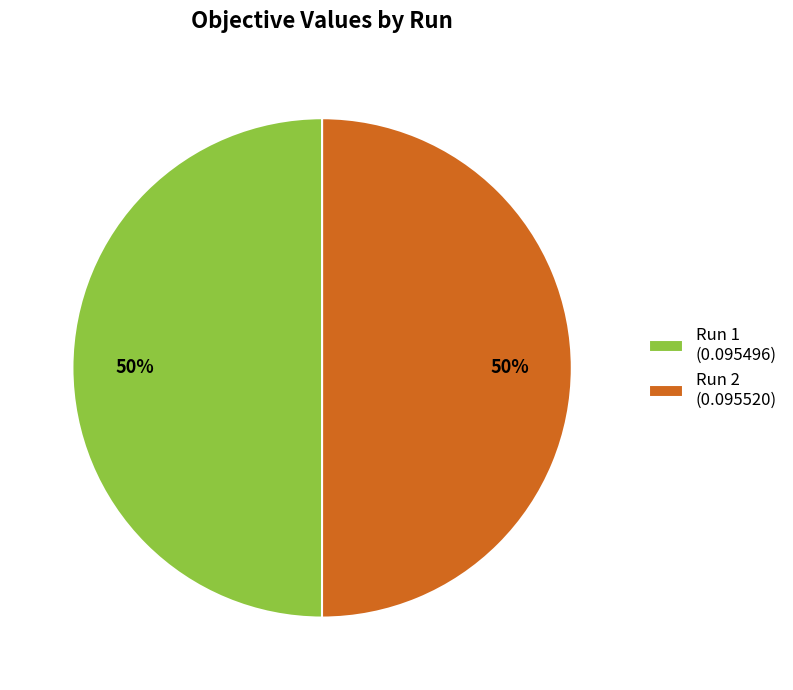

Do Run 2 (0.095520) and Run 1 (0.095496) together represent more than half of the pie?

Yes